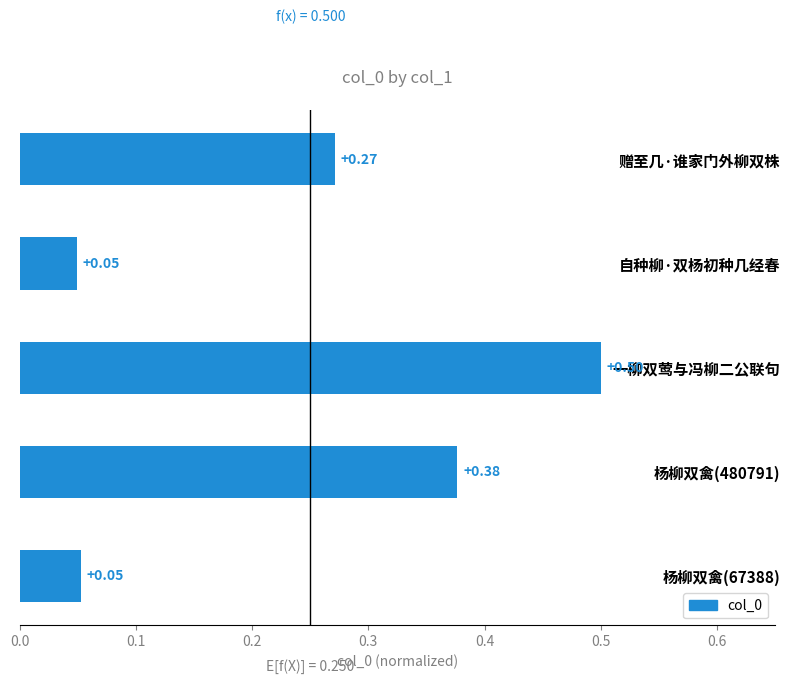

What is the difference between the maximum and minimum values?

0.5